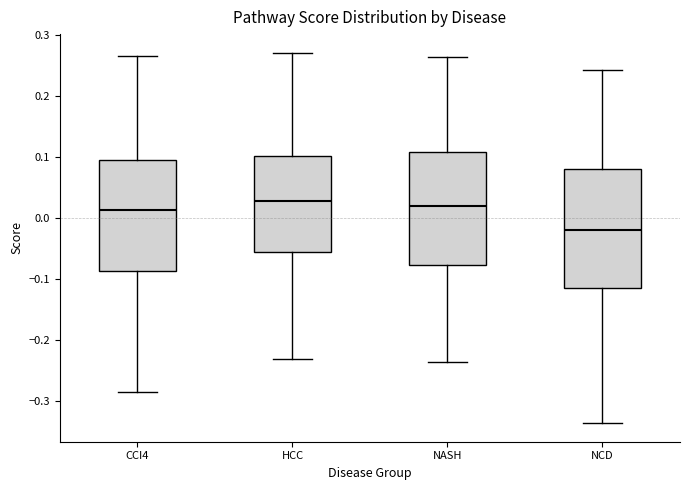

Reading left to right, transcribe this box plot: for each box, give where its median line is, the range the box spans, and where its two whiskers end, as read against the y-axis. The values are not printed on the chart, so give them approximately, as read against the axis.

CCI4: median 0.01, box -0.09 to 0.09, whiskers -0.28 to 0.27
HCC: median 0.03, box -0.06 to 0.10, whiskers -0.23 to 0.27
NASH: median 0.02, box -0.08 to 0.11, whiskers -0.24 to 0.26
NCD: median -0.02, box -0.12 to 0.08, whiskers -0.34 to 0.24